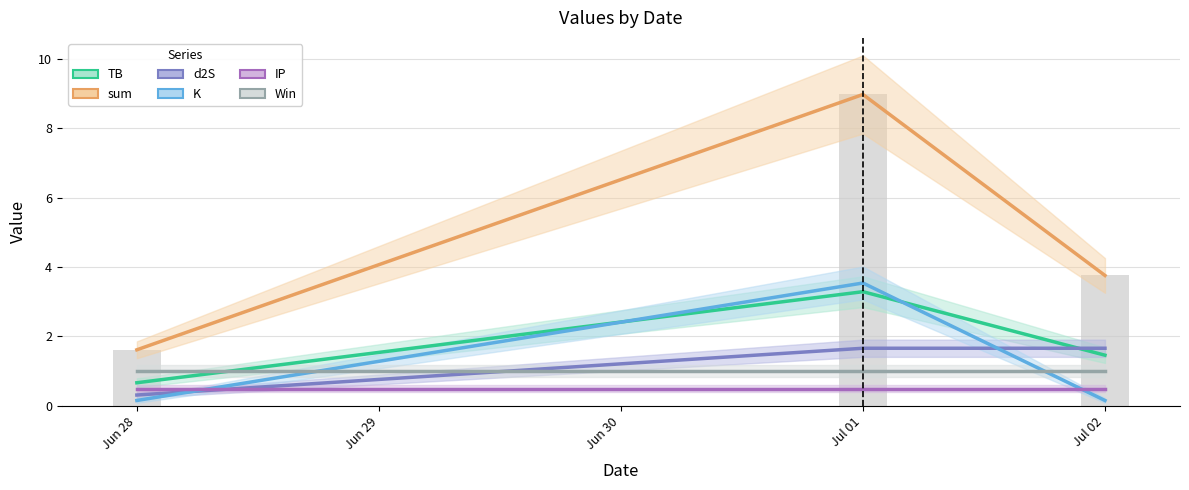

How many categories are shown in the chart?

3